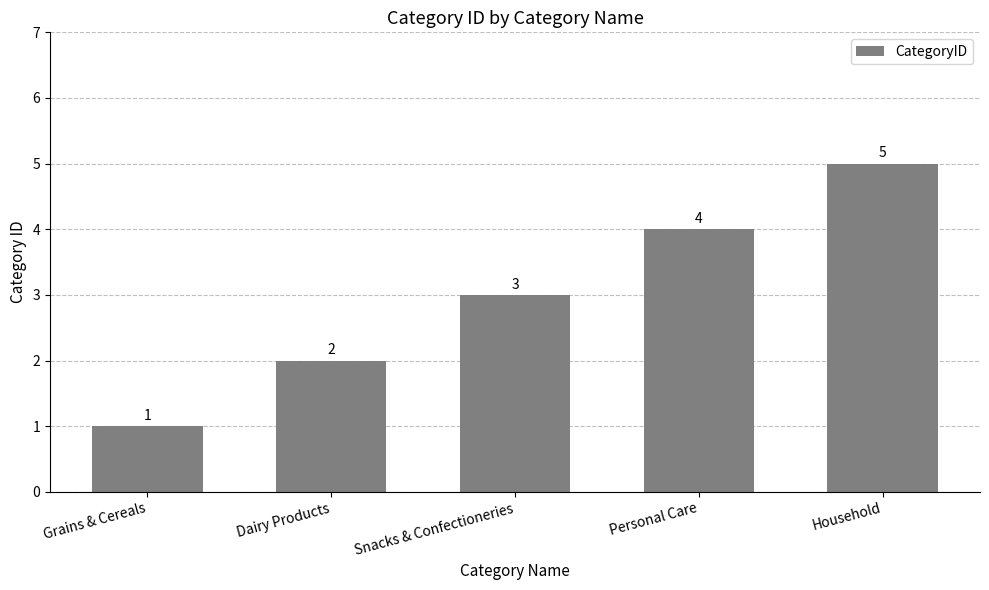

What is the sum of all values?

15